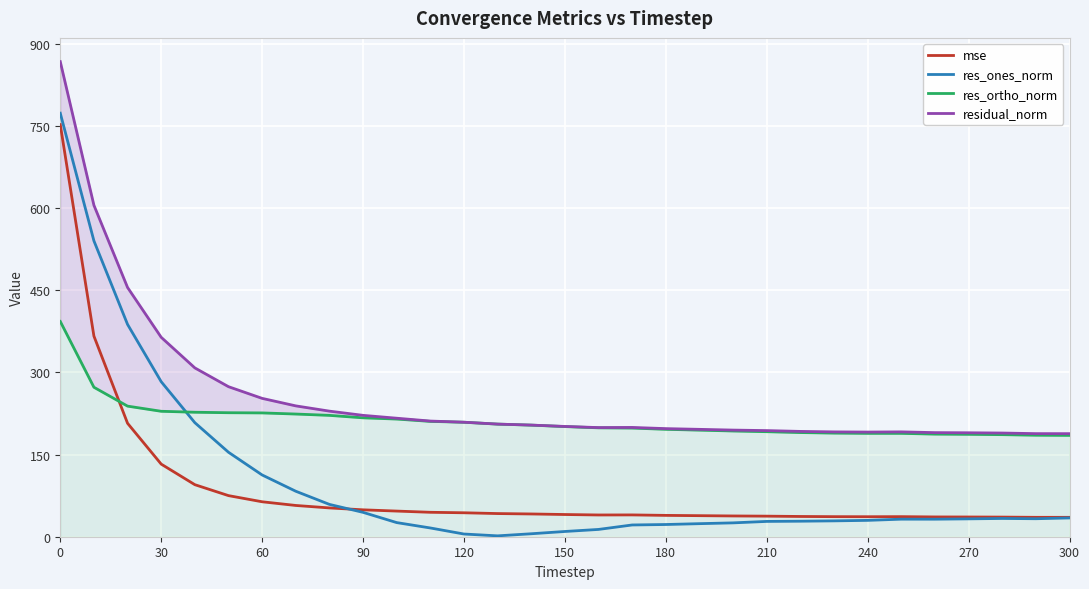

Reading left to right, what are all the values shown in this chart?

mse: 752.4	366.3	207.1	132.6	95.0	75.1	63.8	57.1	52.6	49.1	46.8	44.6	43.7	42.3	41.5	40.5	39.7	39.8	39.0	38.4	37.9	37.6	37.0	36.6	36.5	36.6	36.1	36.0	35.8	35.4	35.4
res_ones_norm: 773.3	540.2	387.6	283.1	208.2	154.2	112.8	83.0	59.0	44.5	25.8	16.0	4.9	1.6	5.4	9.6	13.3	21.5	22.3	23.8	25.3	27.9	28.3	29.0	29.9	32.1	32.0	32.6	33.3	32.8	34.3
res_ortho_norm: 393.0	272.9	238.4	229.0	227.3	226.4	226.1	224.0	221.6	217.1	214.8	210.6	209.0	205.6	203.8	201.1	198.8	198.4	196.1	194.6	193.0	191.8	190.2	189.2	188.7	188.7	187.3	187.0	186.4	185.3	185.0
residual_norm: 867.4	605.2	455.1	364.1	308.3	274.0	252.6	238.9	229.3	221.6	216.4	211.2	209.1	205.6	203.8	201.3	199.3	199.5	197.4	196.1	194.7	193.8	192.3	191.4	191.1	191.4	190.1	189.8	189.3	188.2	188.2